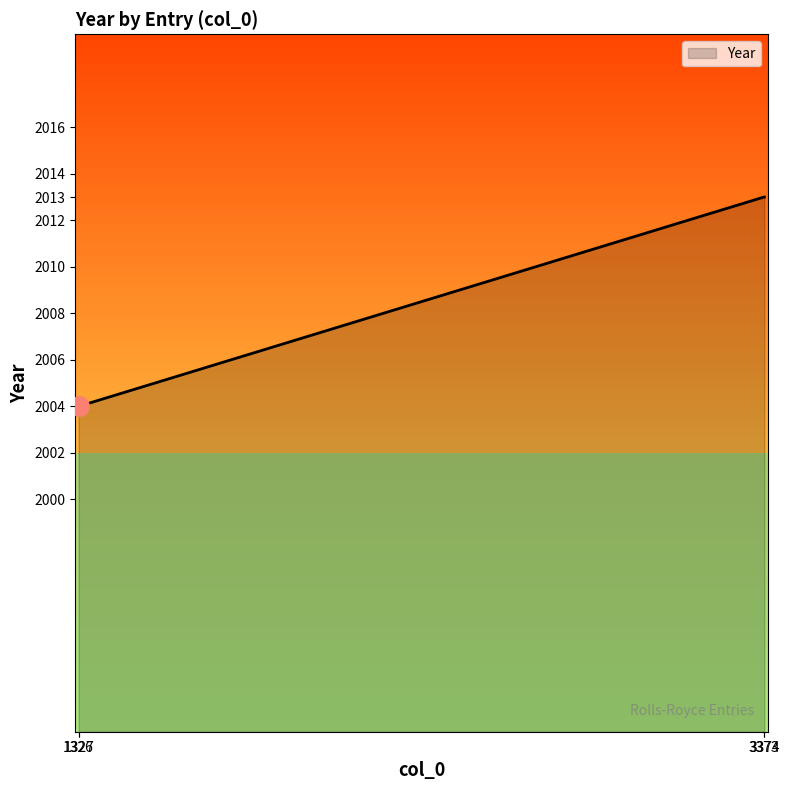

What is the sum of all values?

8034